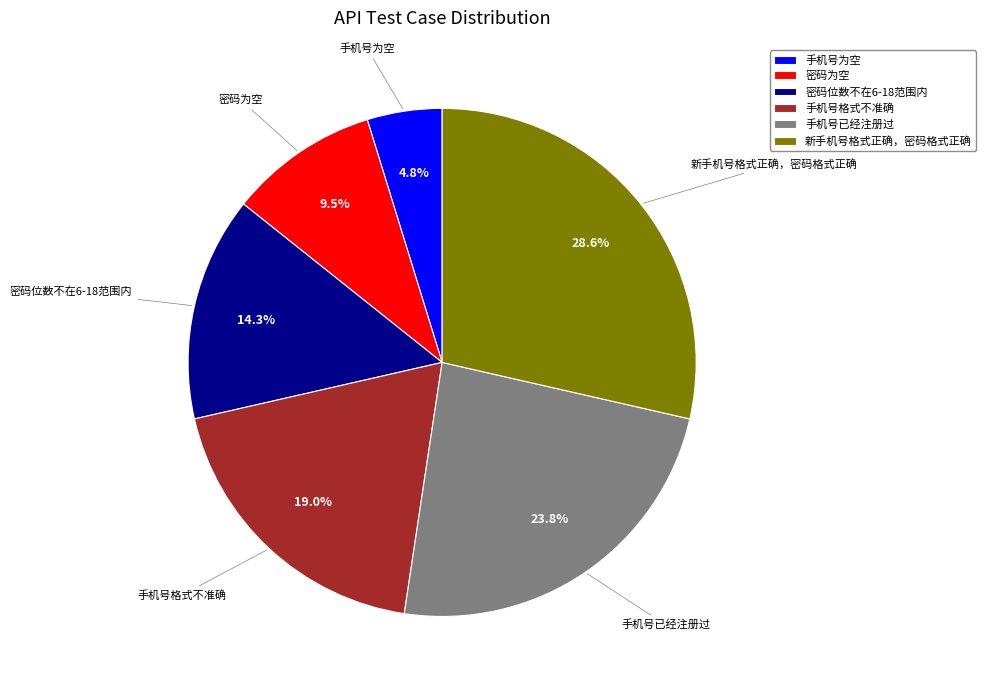

Which has a higher value, 手机号格式不准确 or 手机号已经注册过?

手机号已经注册过